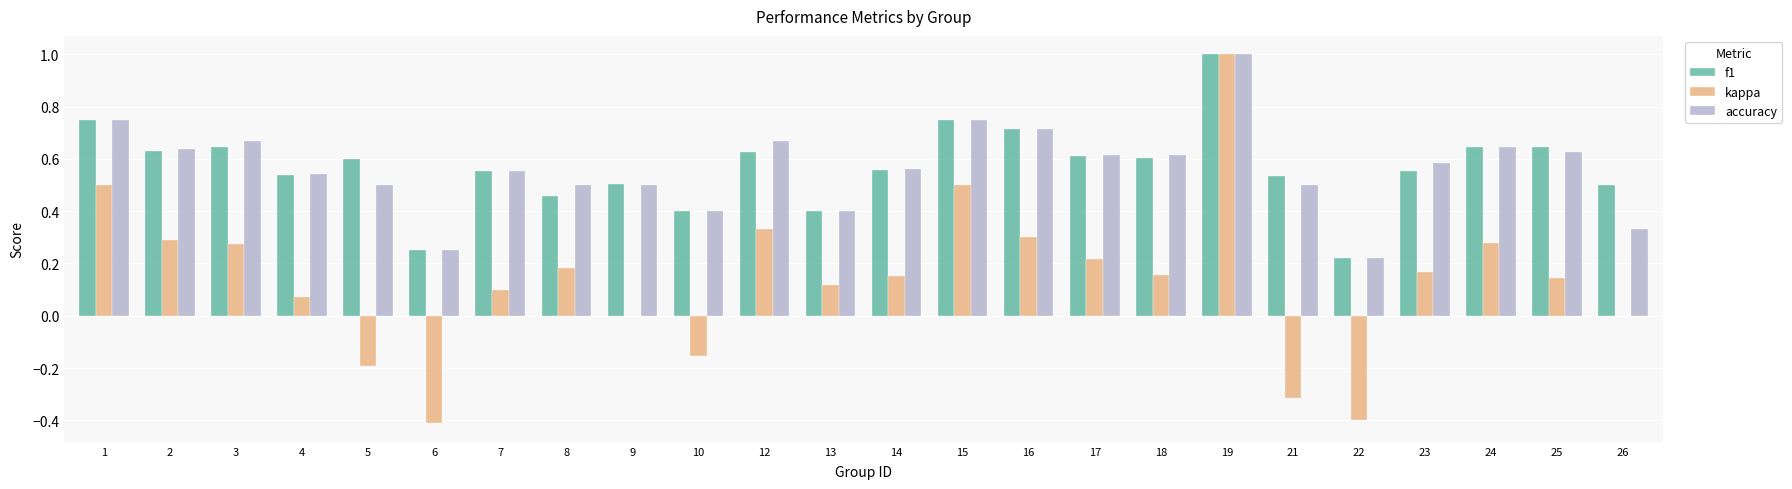

What is the highest value of the accuracy series?

1.0